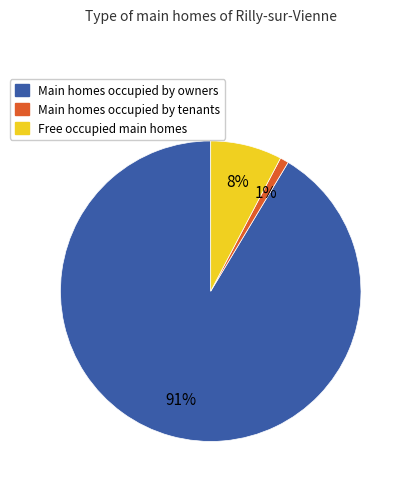

Is there a majority slice in this chart?

Yes